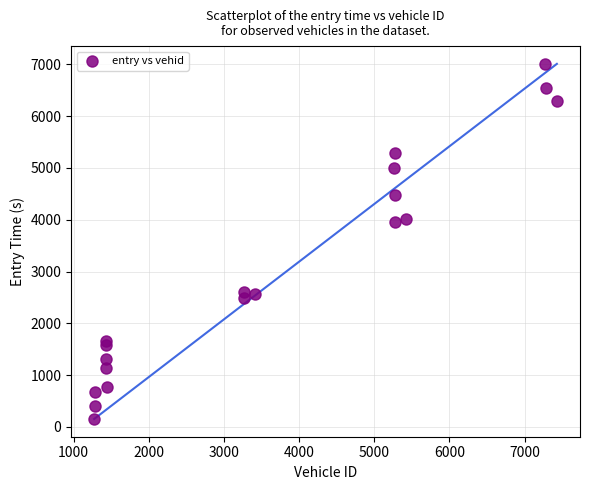

What is the range of Y values (max minus min)?

6852.7